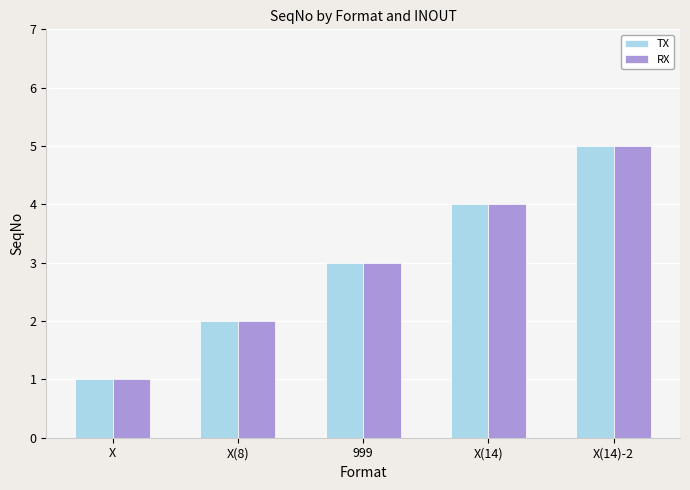

Is the value of RX at X greater than the value of TX at X(14)?

No